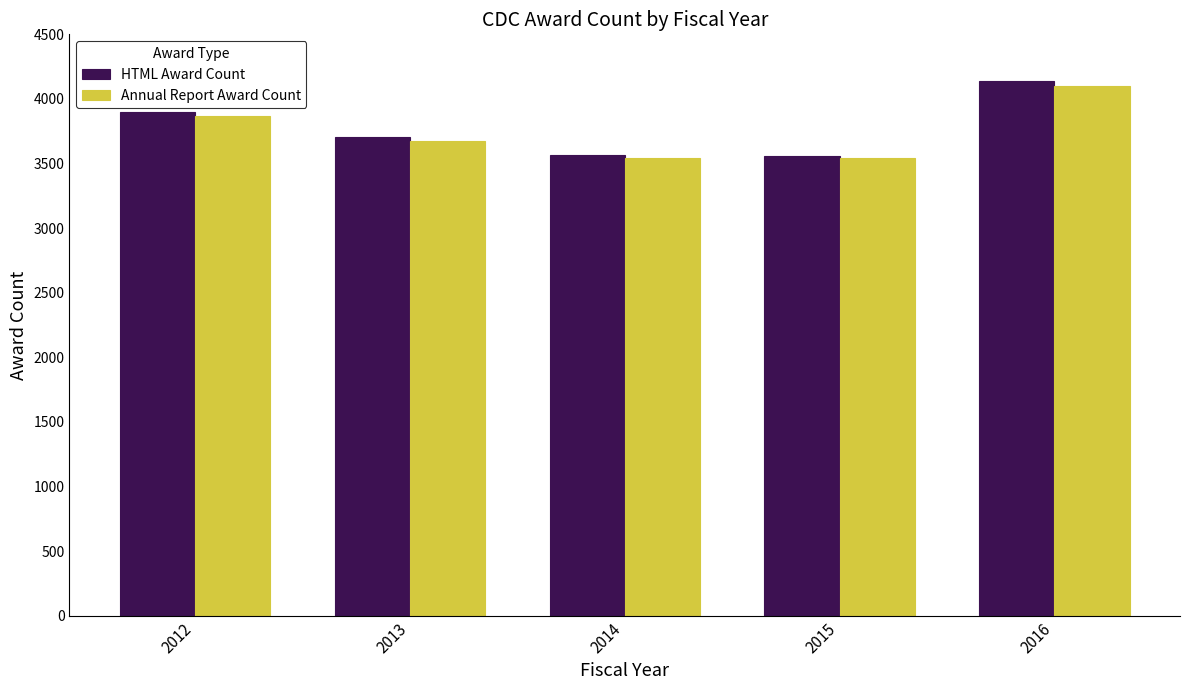

What is the difference between the maximum and minimum values in the Annual Report Award Count series?

560